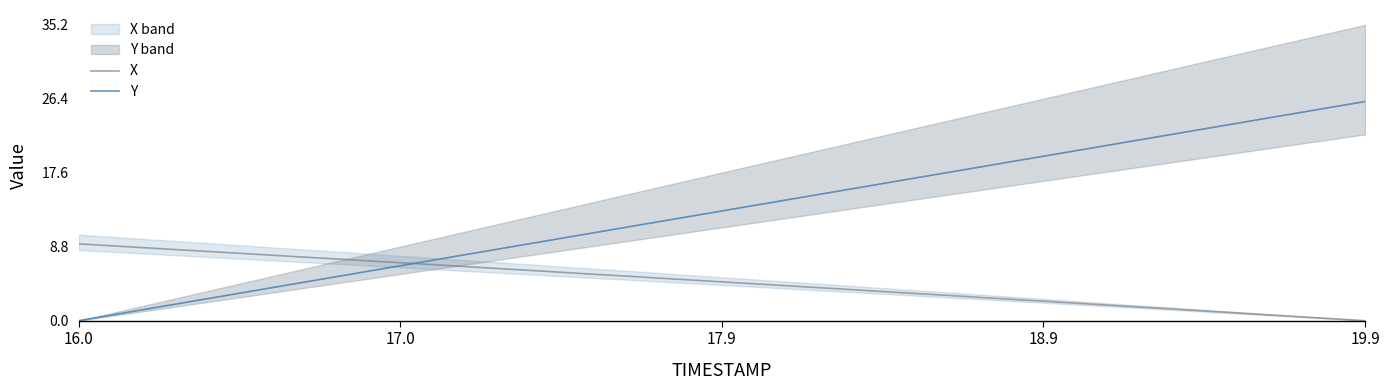

How many categories are shown in the chart?

40